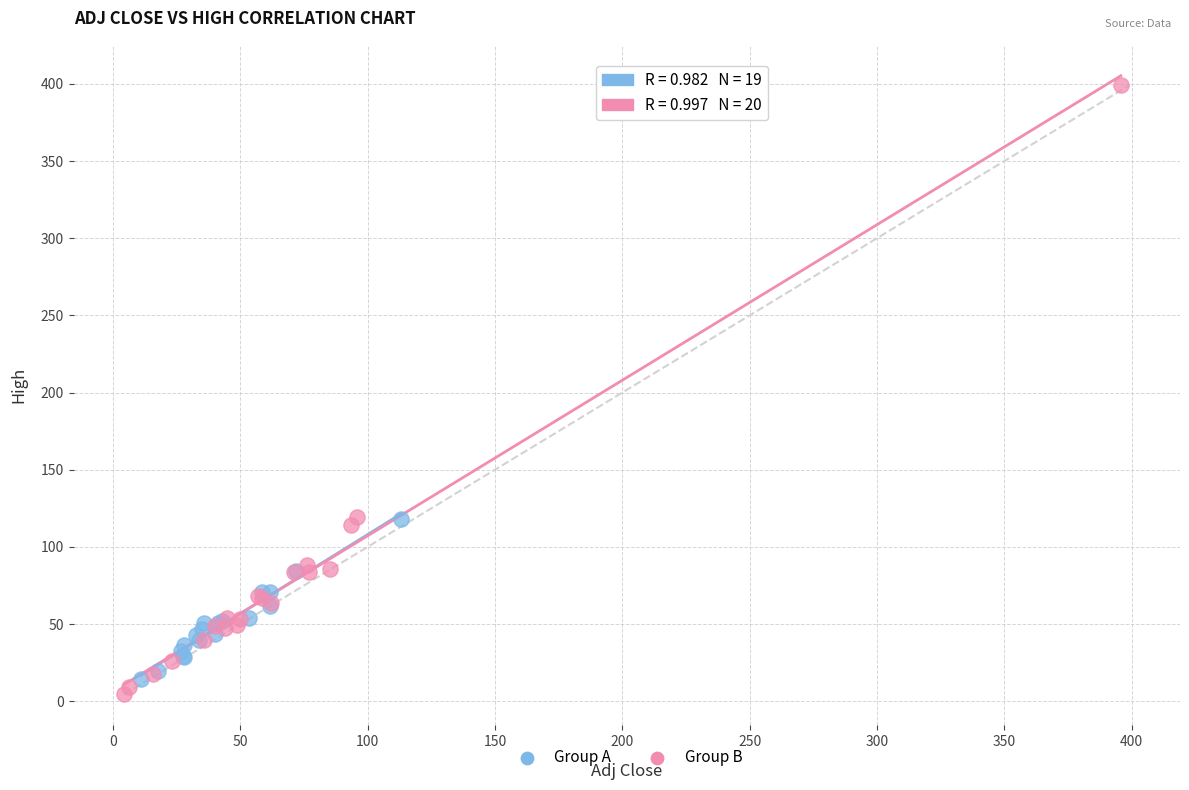

Which series reaches the minimum Y coordinate?

Group B